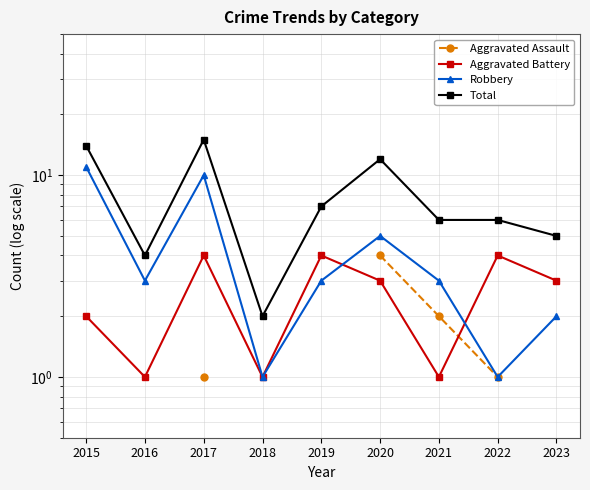

What is the maximum value shown in the chart?

15.0